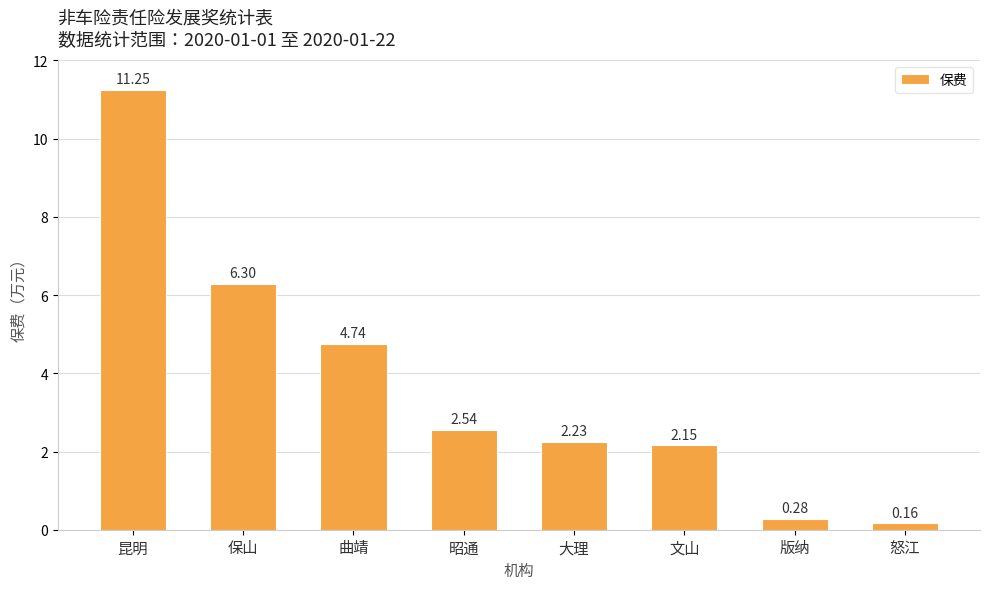

What position from the right is 文山?

3